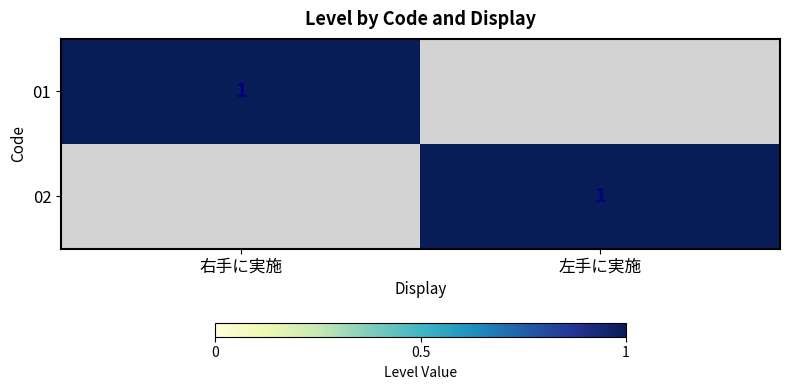

The value of 01 at 右手に実施 is 0. True or false?

False